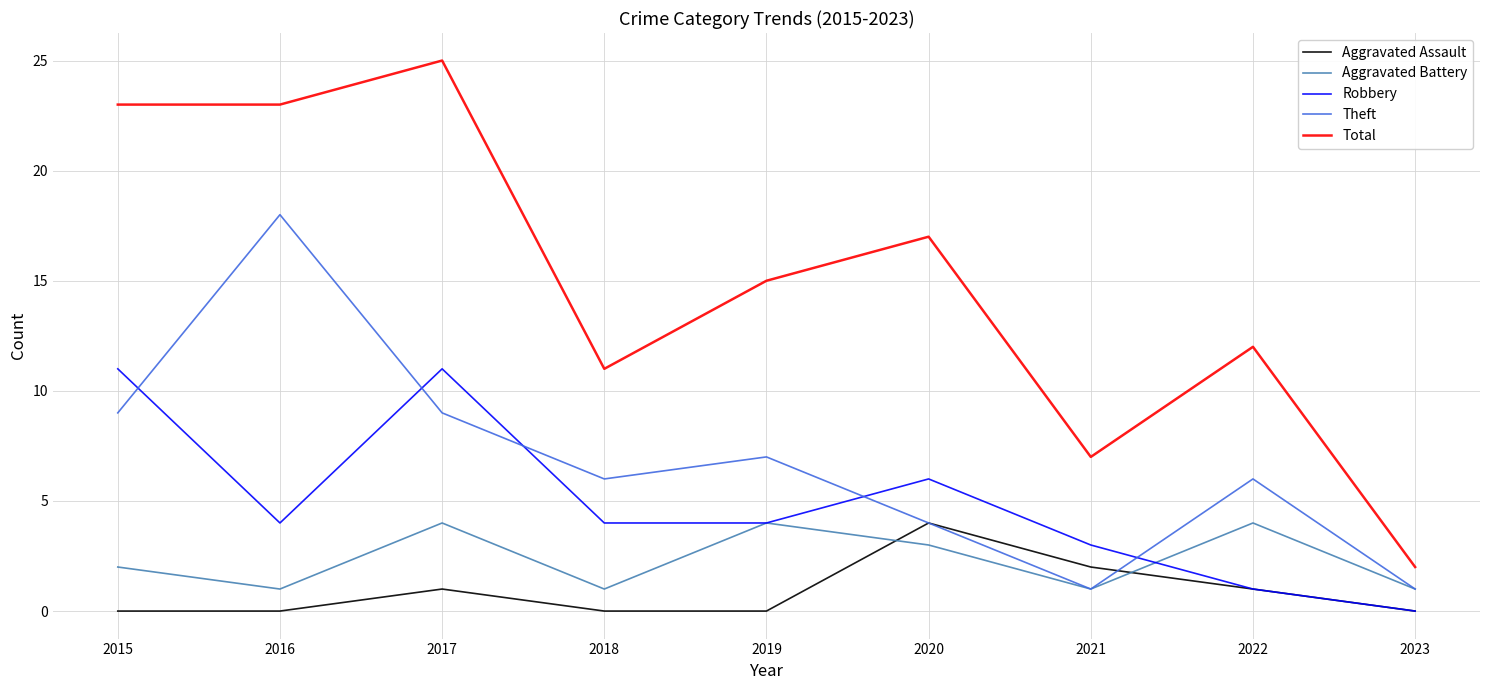

Reading right to left, transcribe all the data shown in this chart.

Aggravated Assault: 0	1	2	4	0	0	1	0	0
Aggravated Battery: 1	4	1	3	4	1	4	1	2
Robbery: 0	1	3	6	4	4	11	4	11
Theft: 1	6	1	4	7	6	9	18	9
Total: 2	12	7	17	15	11	25	23	23